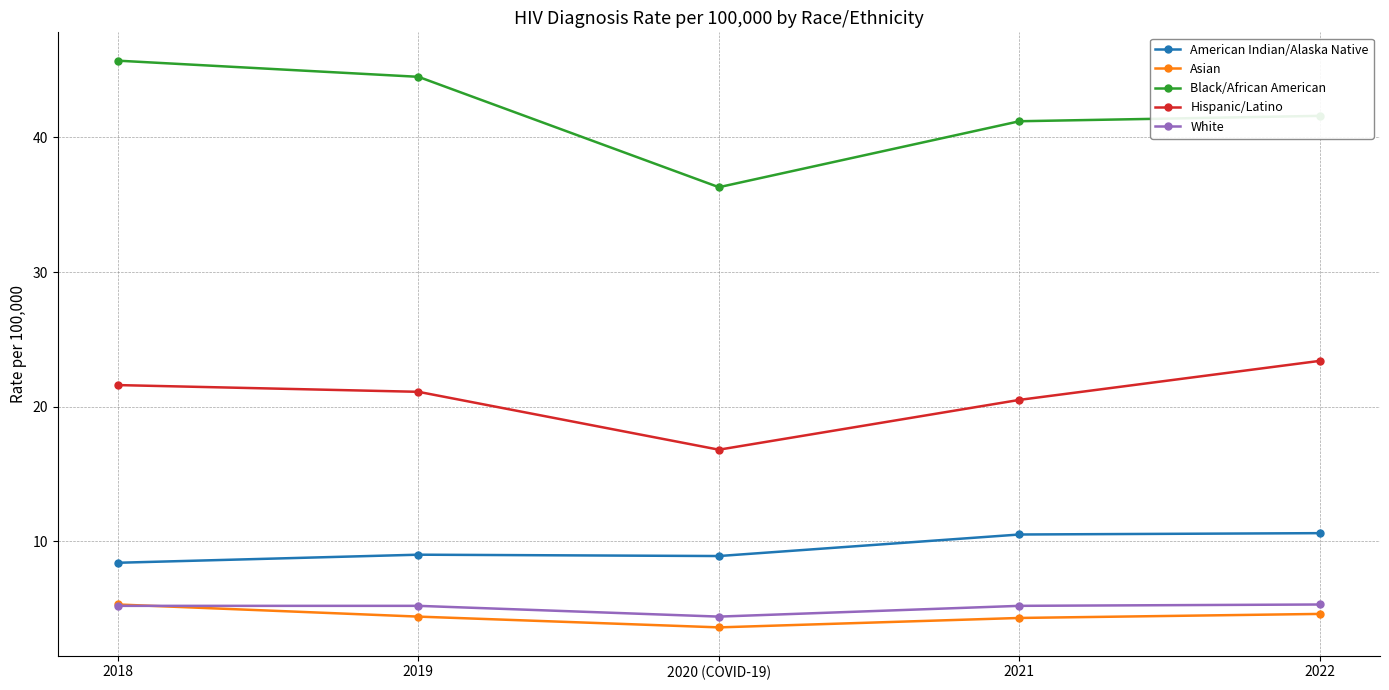

At which label does Black/African American reach its minimum?

2020 (COVID-19)